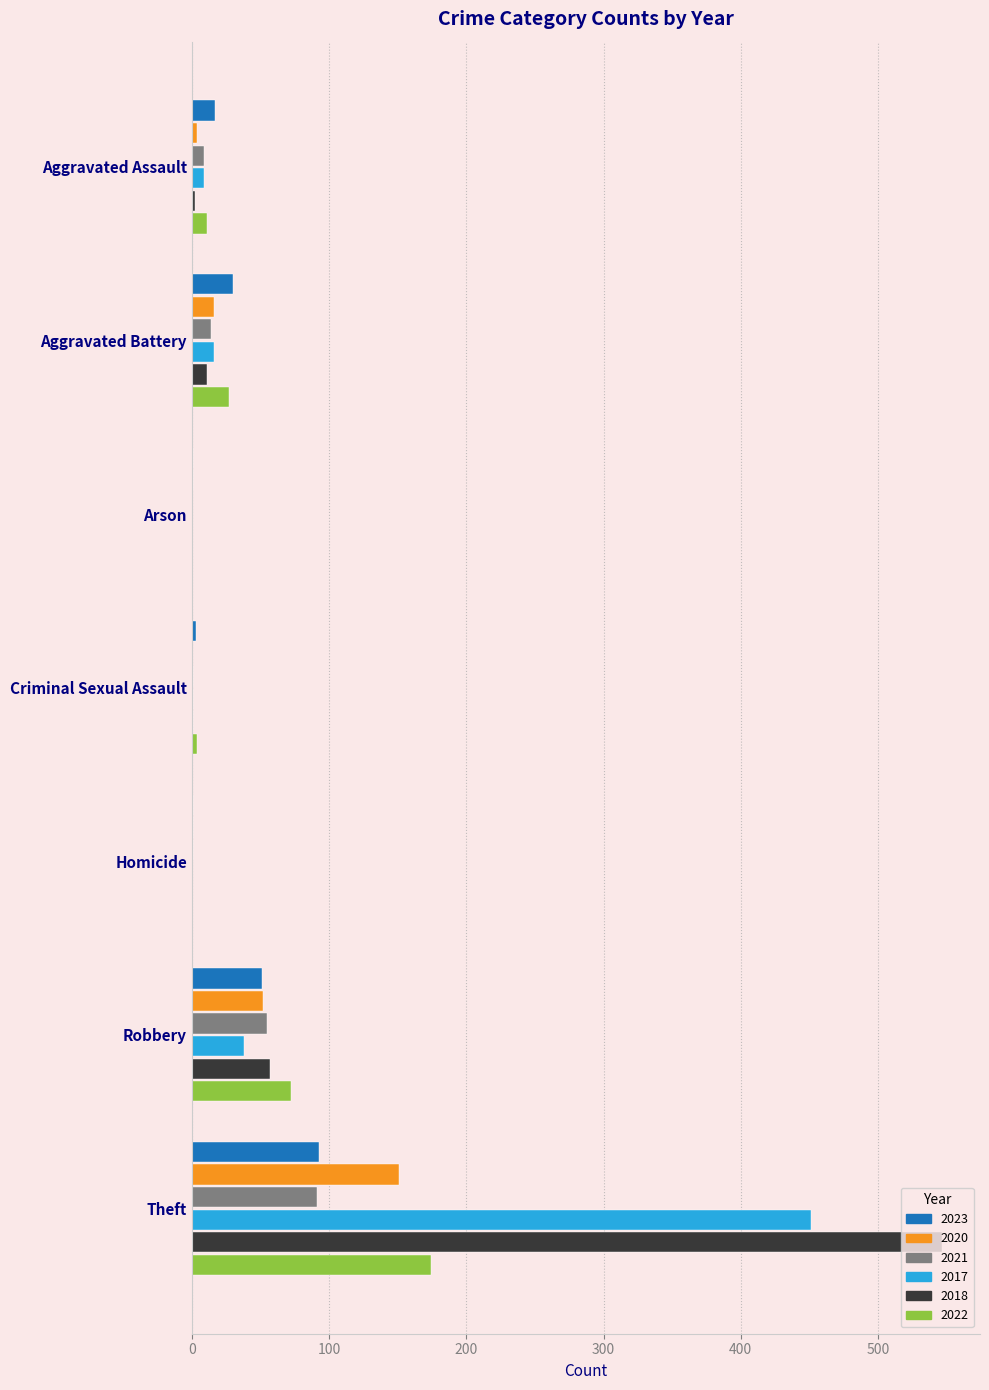

At which label does 2017 reach its peak?

Theft